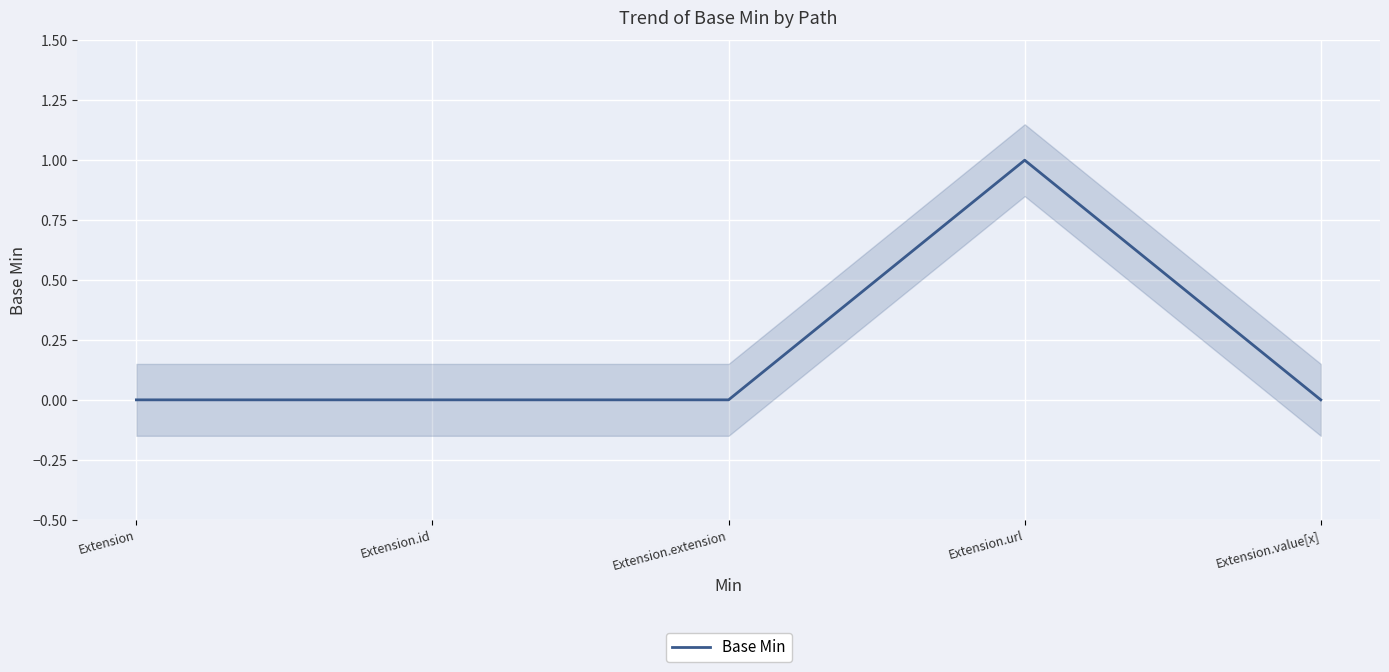

The value at Extension.url is 1. True or false?

False